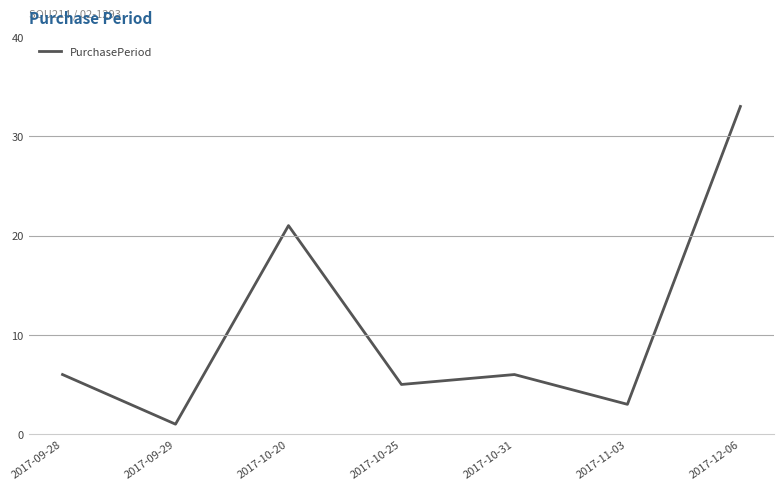

Where is the first local maximum?

2017-10-20